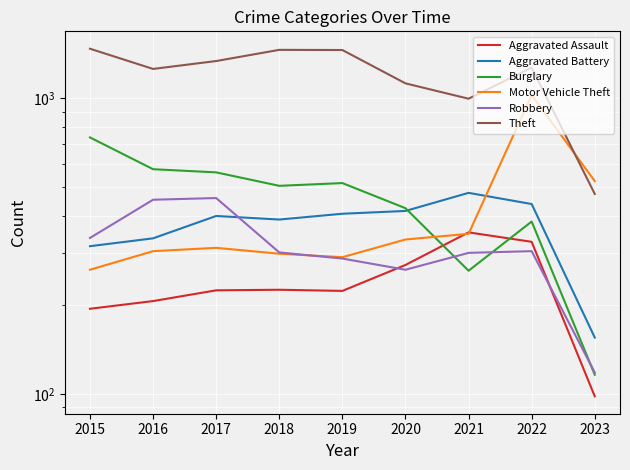

True or false: Burglary and Motor Vehicle Theft cross at least once.

True